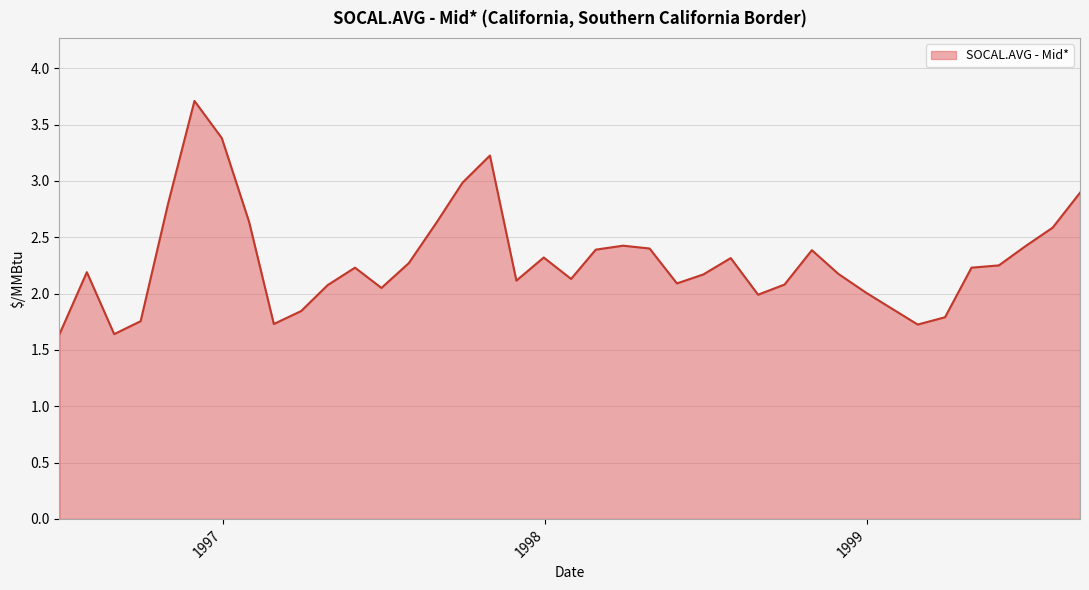

What is the difference between the maximum and minimum values?

2.1